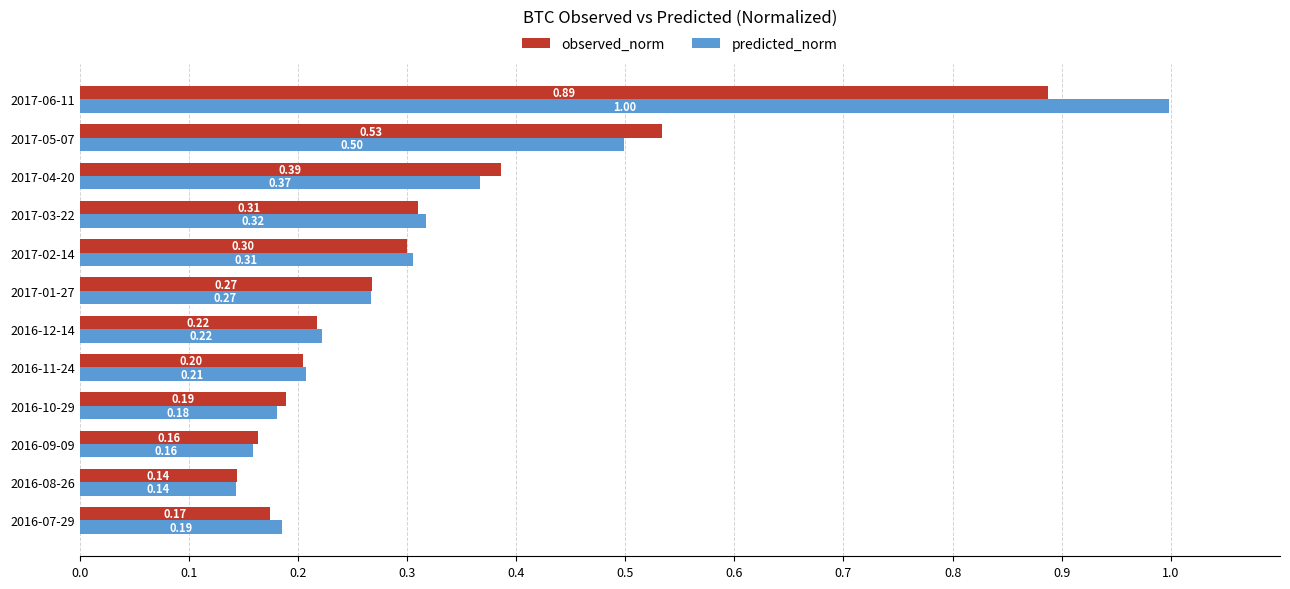

What is the difference between the maximum and second lowest values in the observed_norm series?

0.7